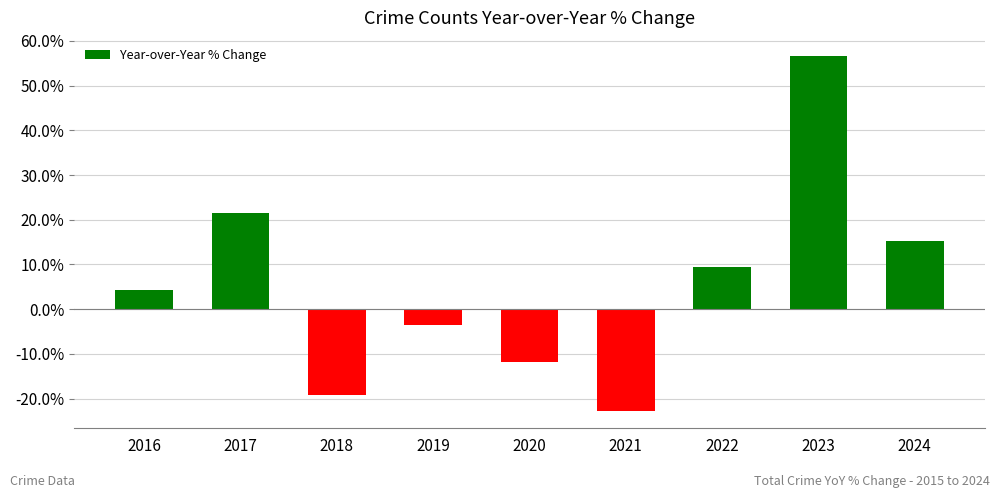

True or false: the data shows -33.6 at 2021.

False